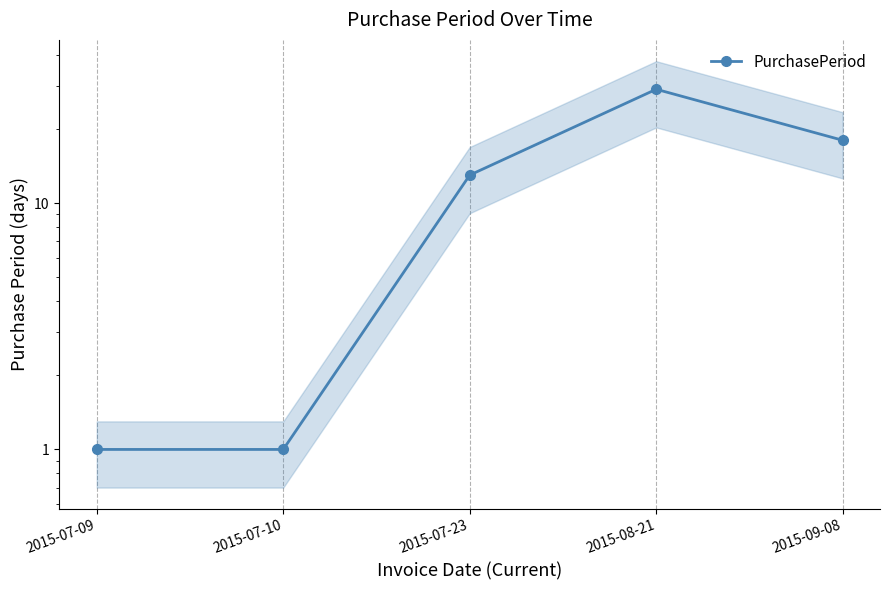

What is the value of the 2nd point from the left?

1